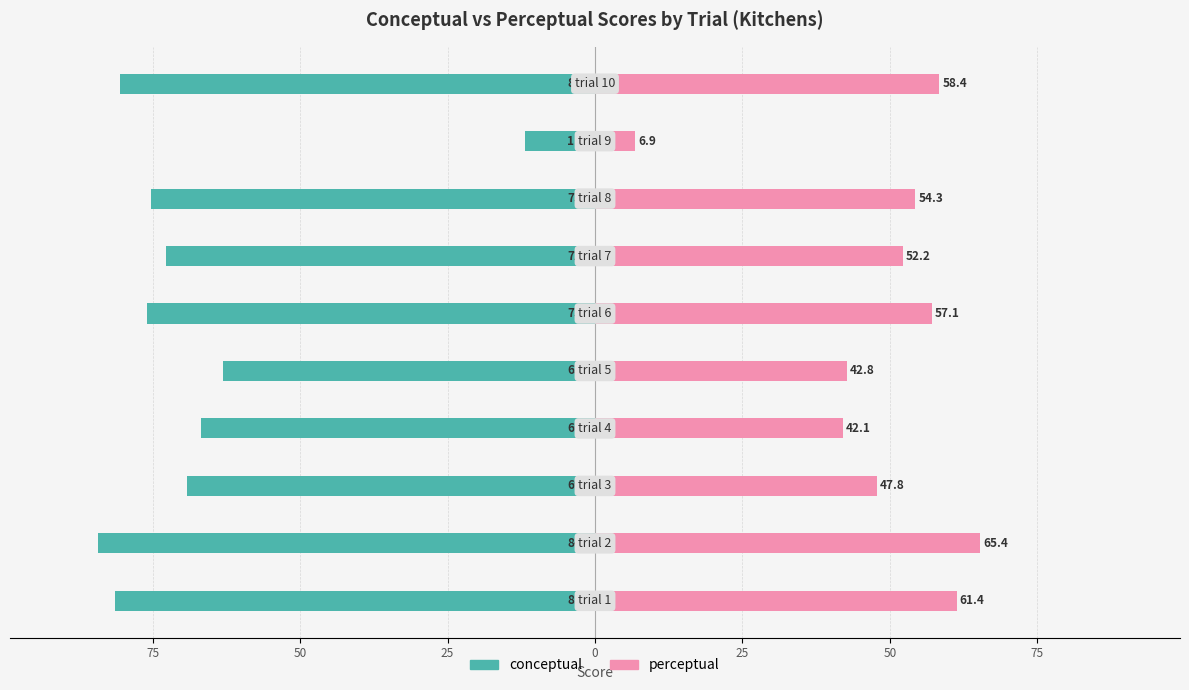

How many groups of bars are there?

10